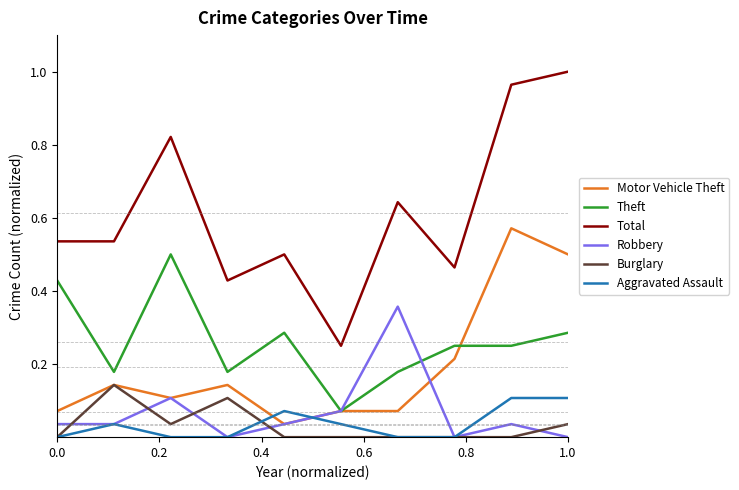

What are all the series names shown in the legend?

Motor Vehicle Theft, Theft, Total, Robbery, Burglary, Aggravated Assault